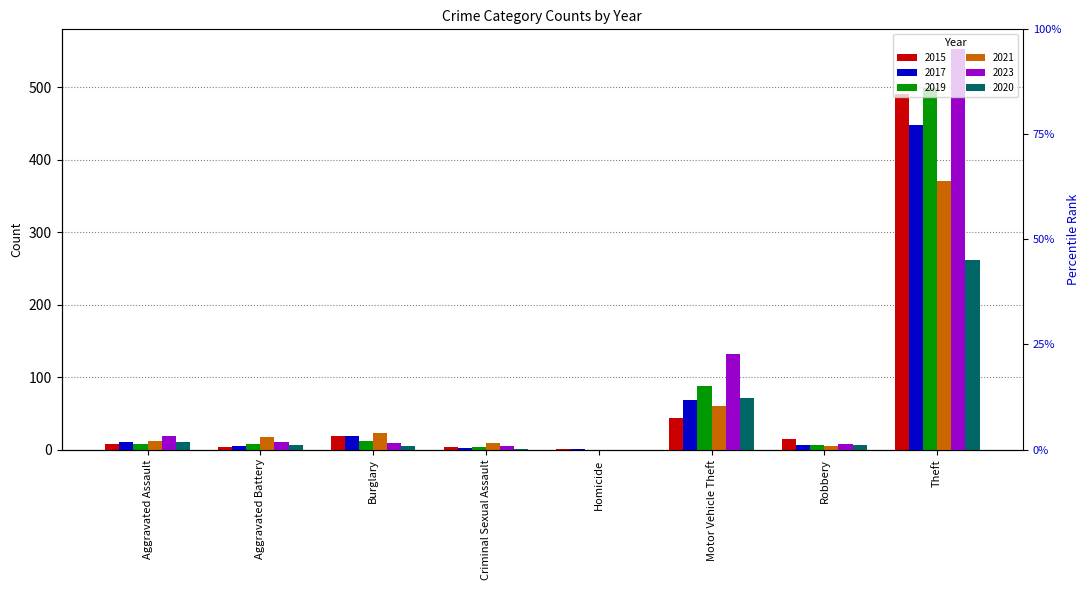

What is the total value across all series at Robbery?

45